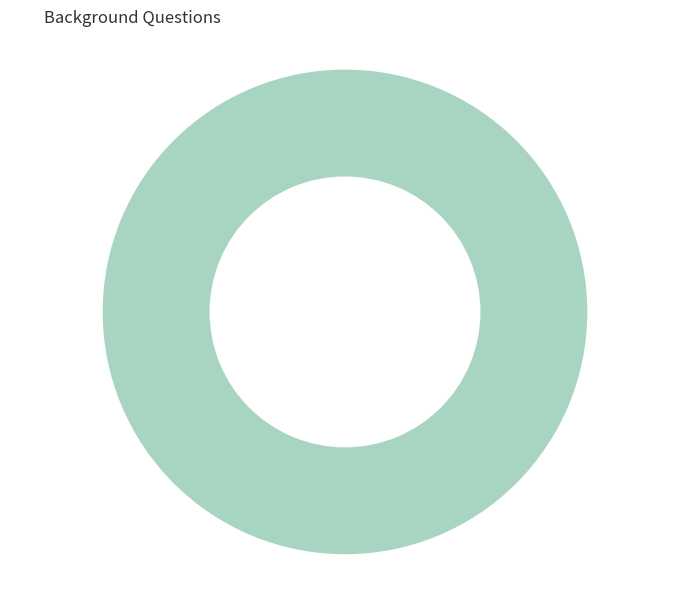

Is there any slice that represents more than half of the pie?

Yes